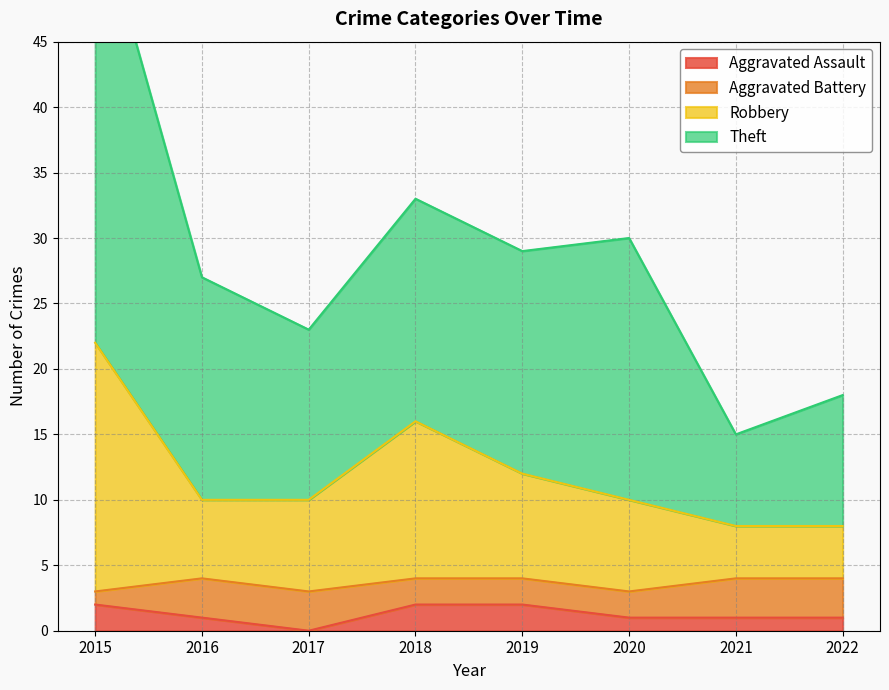

Which category has the lowest value in the Aggravated Assault series?

2017